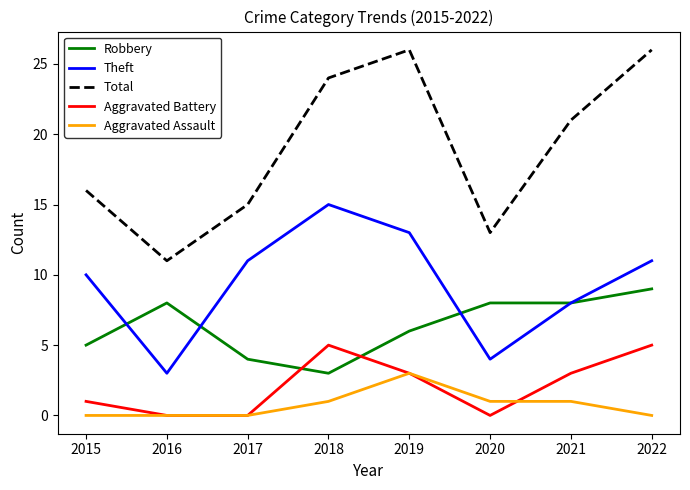

Does the chart display data point markers on the line(s)?

No